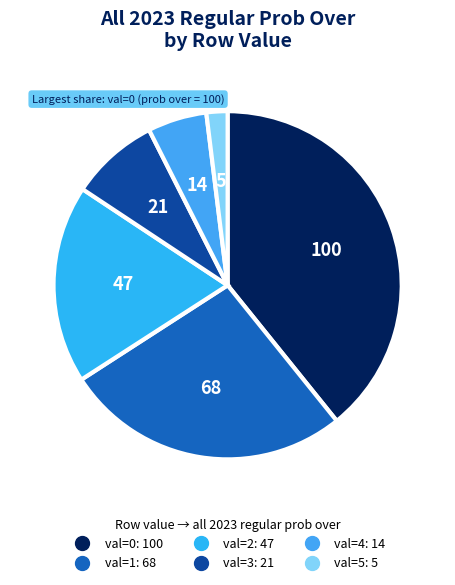

Does any single category account for the majority?

No